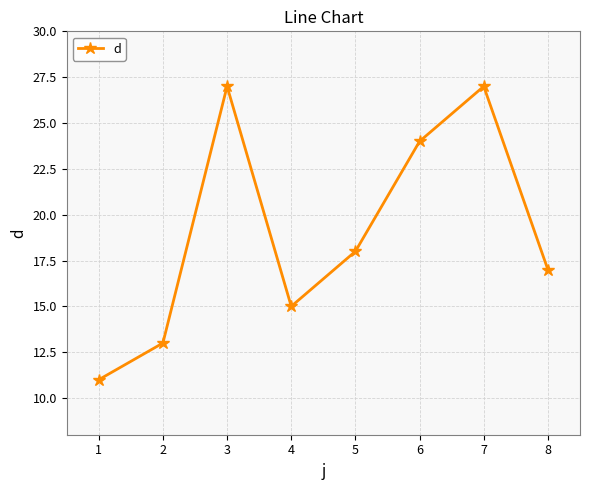

True or false: there are more than 0 points higher than both neighbors.

True